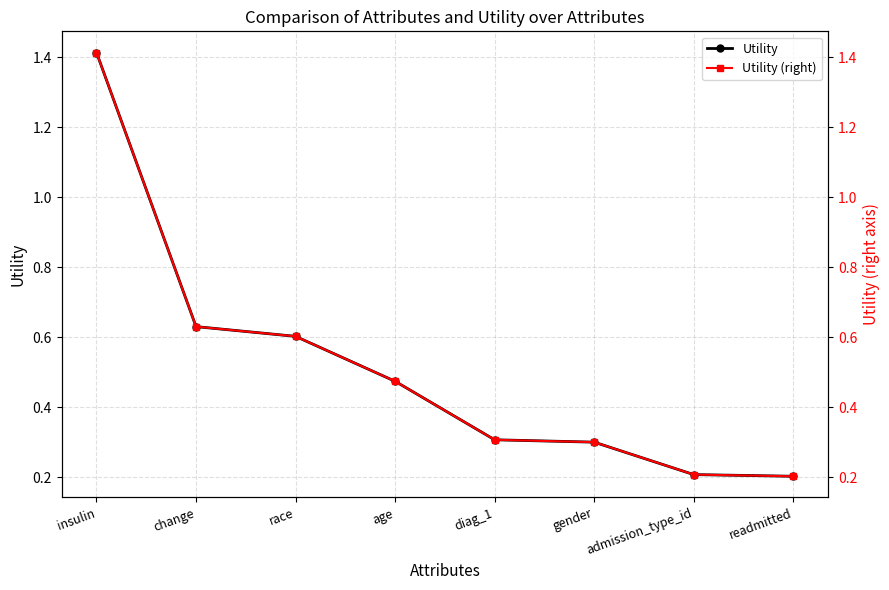

How many Utility (right) values are between 0 and 1?

7